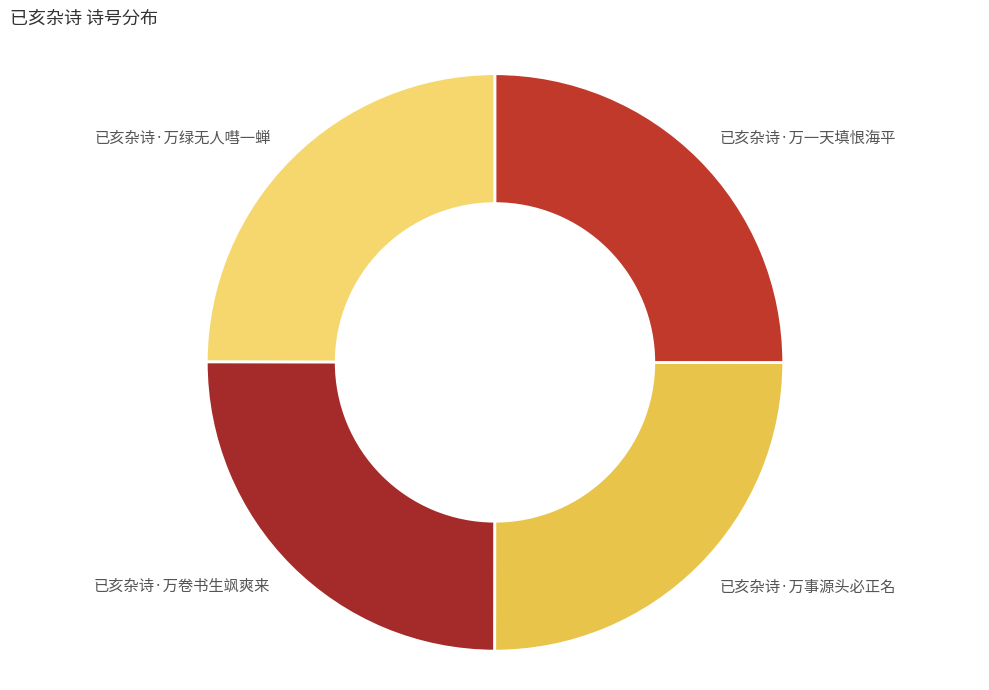

The 已亥杂诗·万绿无人嘒一蝉 slice represents 25% of the pie. True or false?

True